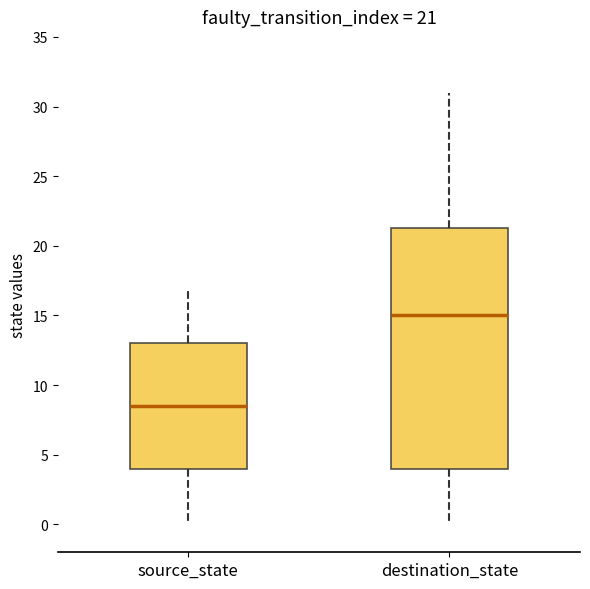

Which box's median line is the lowest?

source_state